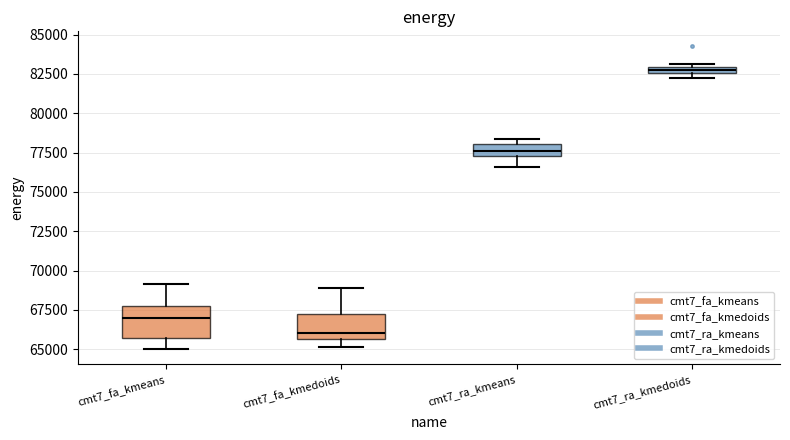

Where is the lower edge of the box for cmt7_ra_kmedoids on the y-axis? The values are not printed on the chart, so give them approximately, as read against the axis.

82500